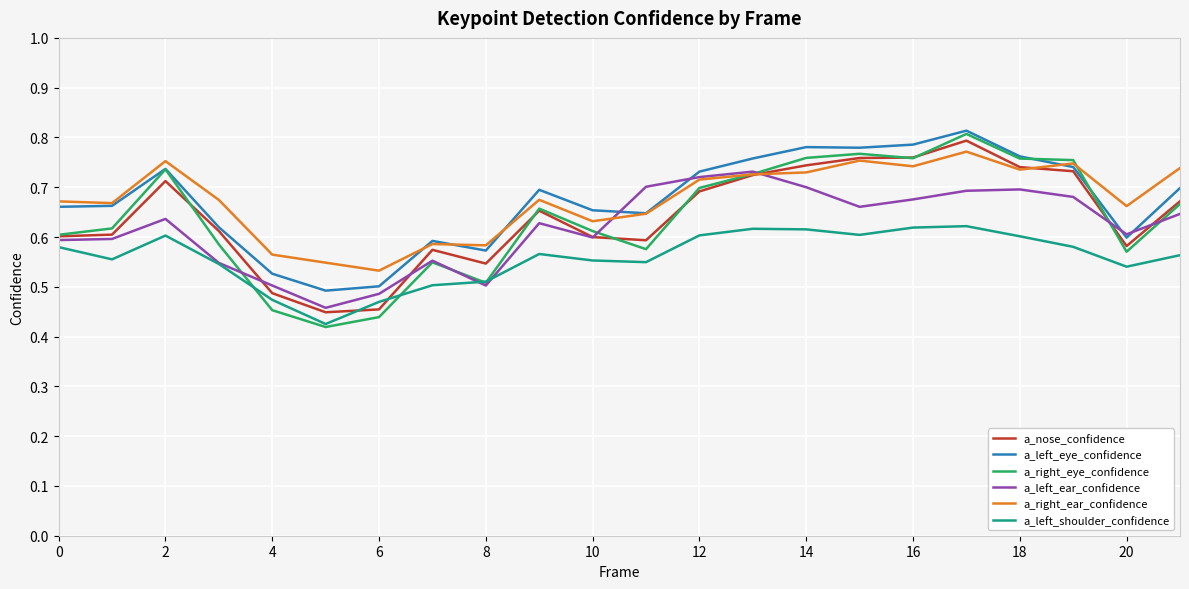

True or false: a_left_shoulder_confidence and a_left_eye_confidence intersect in this chart.

False